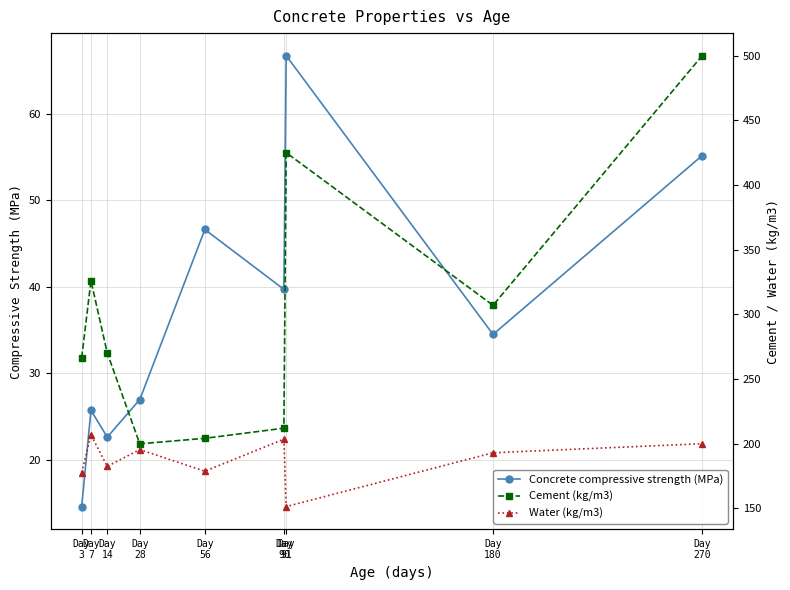

List the series in order of their peak value, lowest first.

Concrete compressive strength (MPa), Water (kg/m3), Cement (kg/m3)